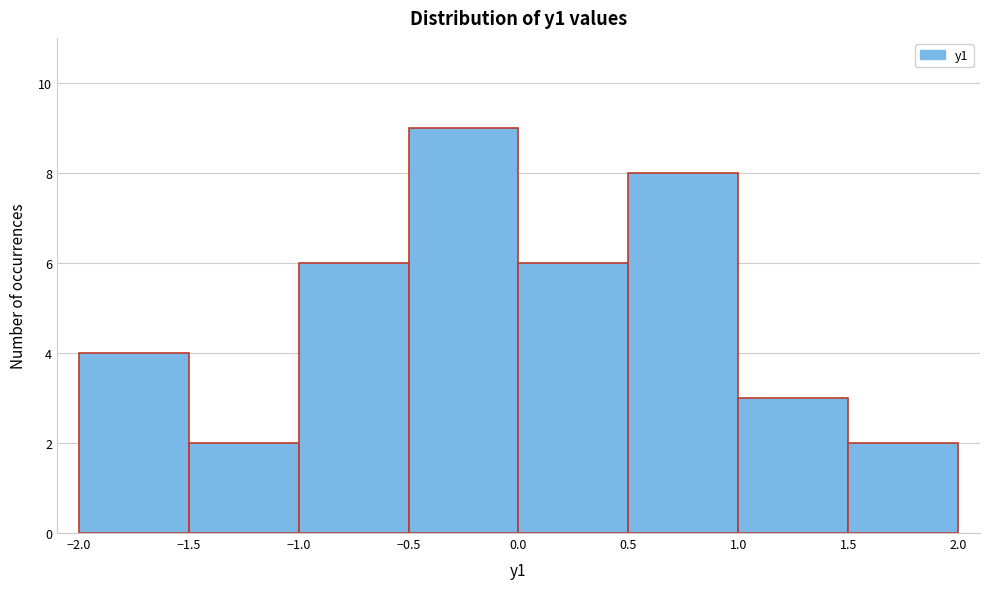

Reading left to right, list every bar in this chart as the range it spans on the x-axis followed by its height. The values are not printed on the chart, so give them approximately, as read against the axis.

-2.0 to -1.5: 4
-1.5 to -1.0: 2
-1.0 to -0.5: 6
-0.5 to 0.0: 9
0.0 to 0.5: 6
0.5 to 1.0: 8
1.0 to 1.5: 3
1.5 to 2.0: 2